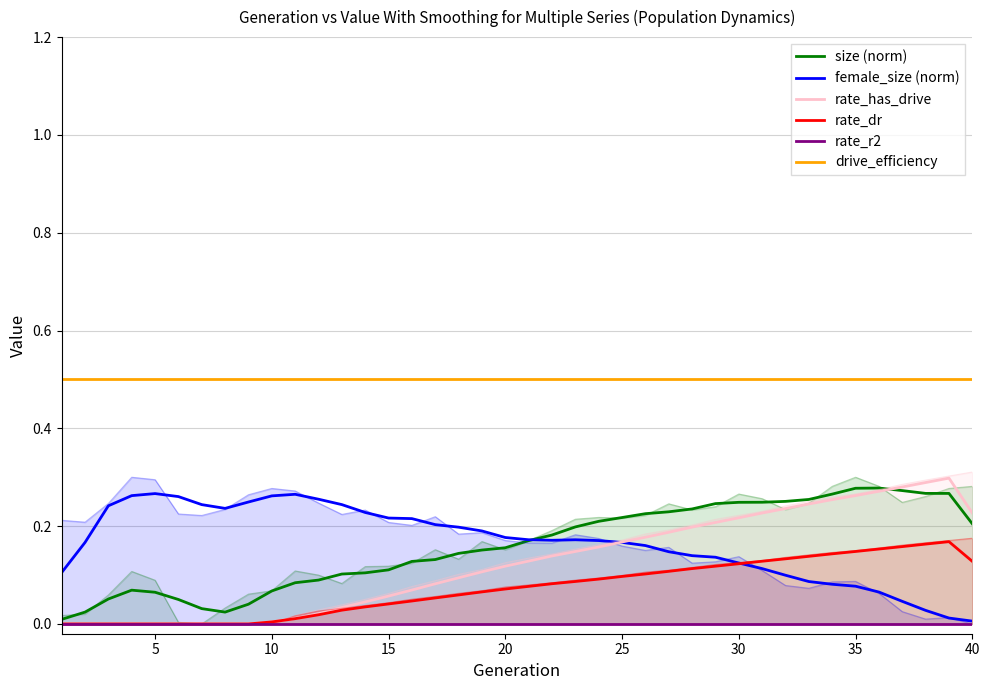

True or false: drive_efficiency has more than 2 points higher than both neighbors.

False